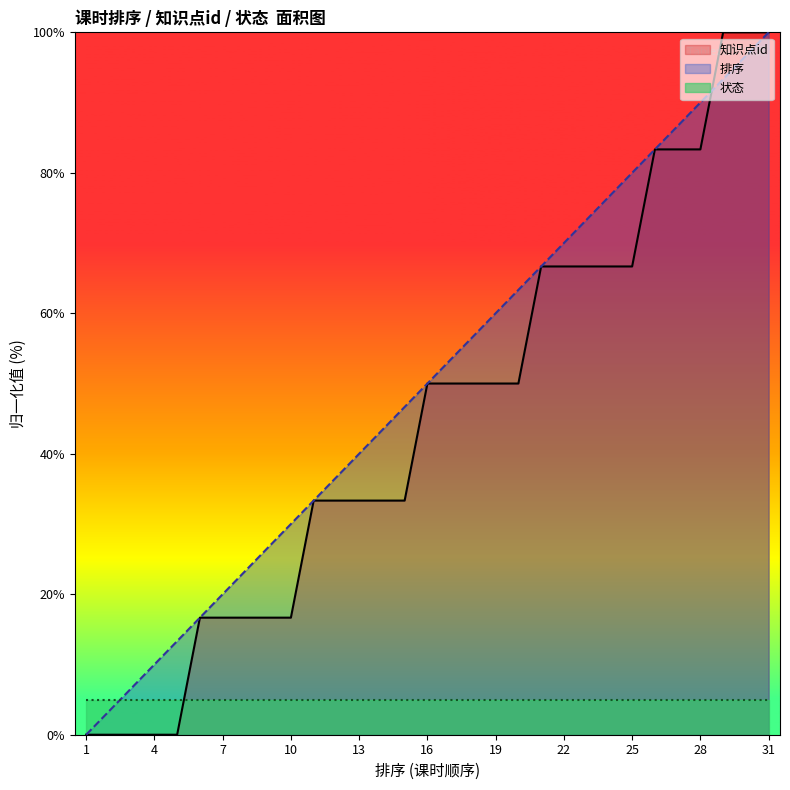

Which series changed the most between 4 and 17?

知识点id